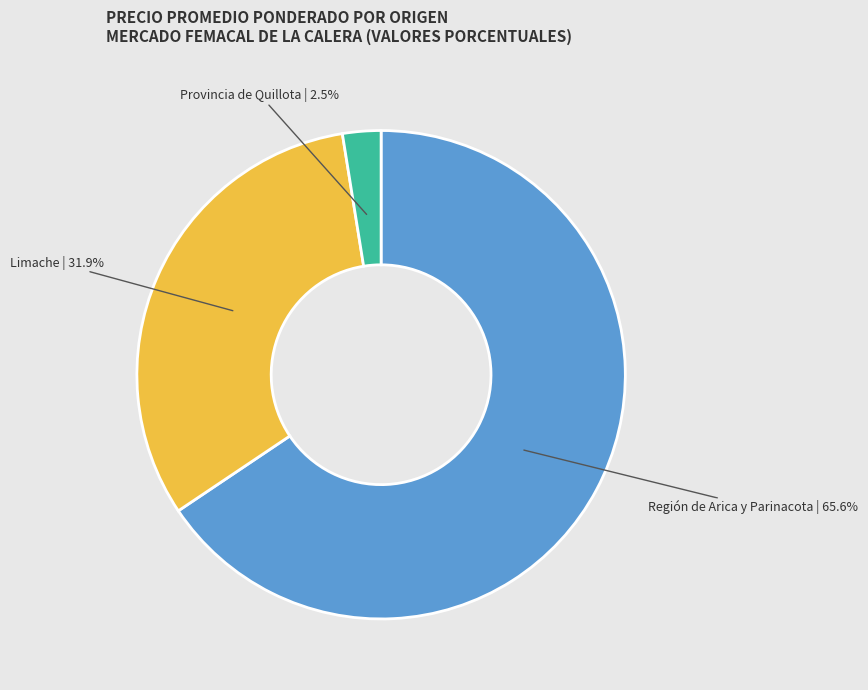

Approximately how many times larger is the value at Limache | 31.9% compared to Región de Arica y Parinacota | 65.6%?

0.5